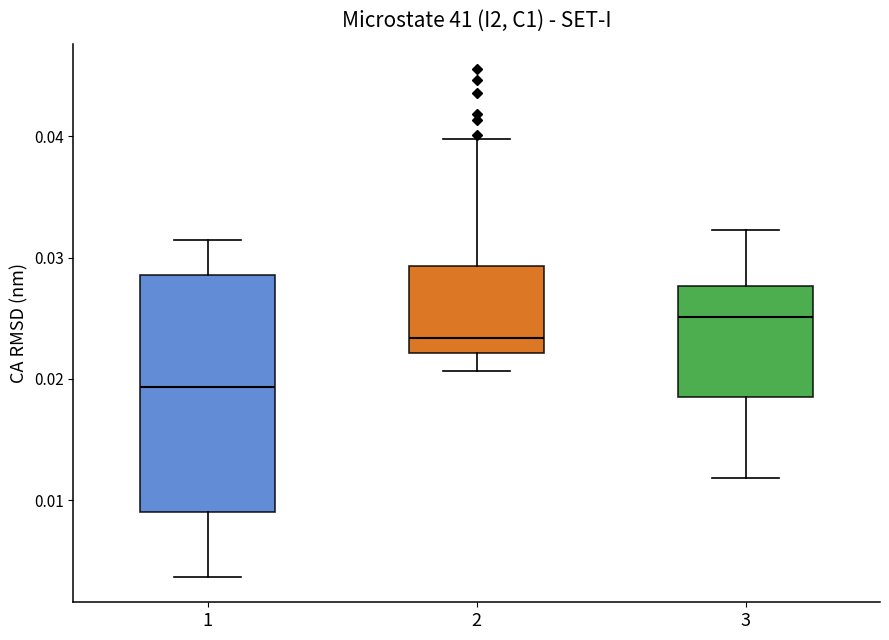

Reading left to right, transcribe this box plot: for each box, give where its median line is, the range the box spans, and where its two whiskers end, as read against the y-axis. The values are not printed on the chart, so give them approximately, as read against the axis.

1: median 0.019, box 0.009 to 0.029, whiskers 0.004 to 0.031
2: median 0.023, box 0.022 to 0.029, whiskers 0.021 to 0.040
3: median 0.025, box 0.018 to 0.028, whiskers 0.012 to 0.032